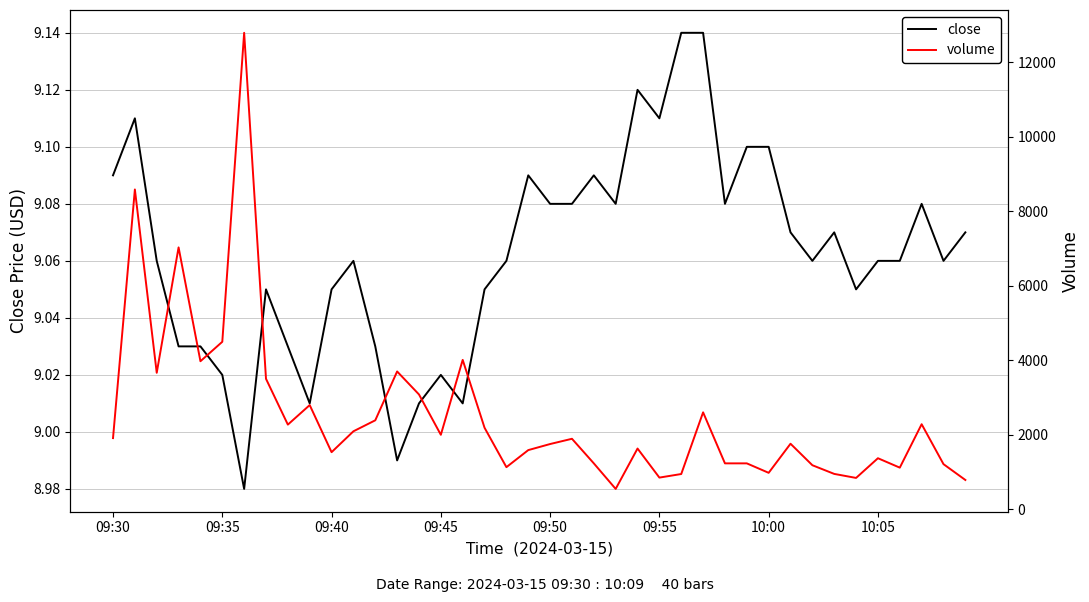

Does the chart display data point markers on the line(s)?

No